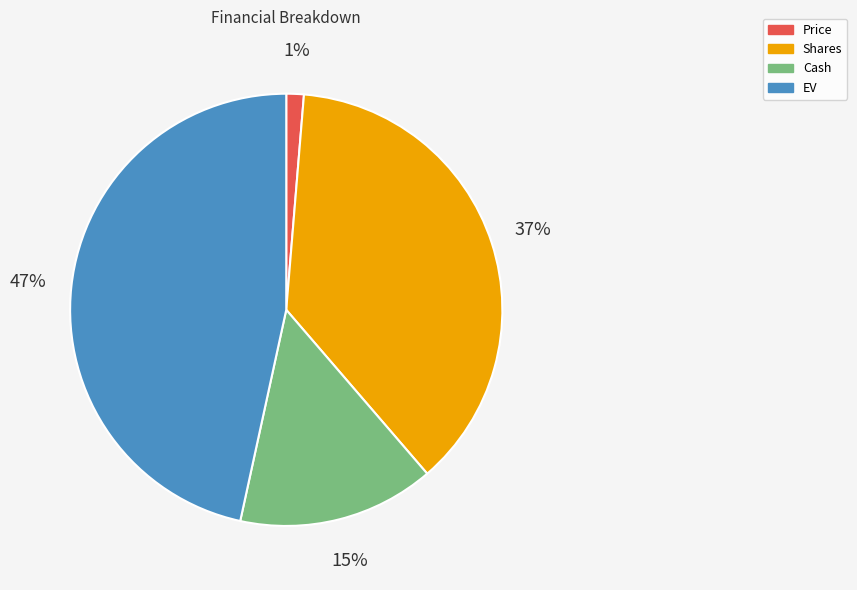

To the nearest percent, what is the difference between the EV and Cash slice percentages?

32%